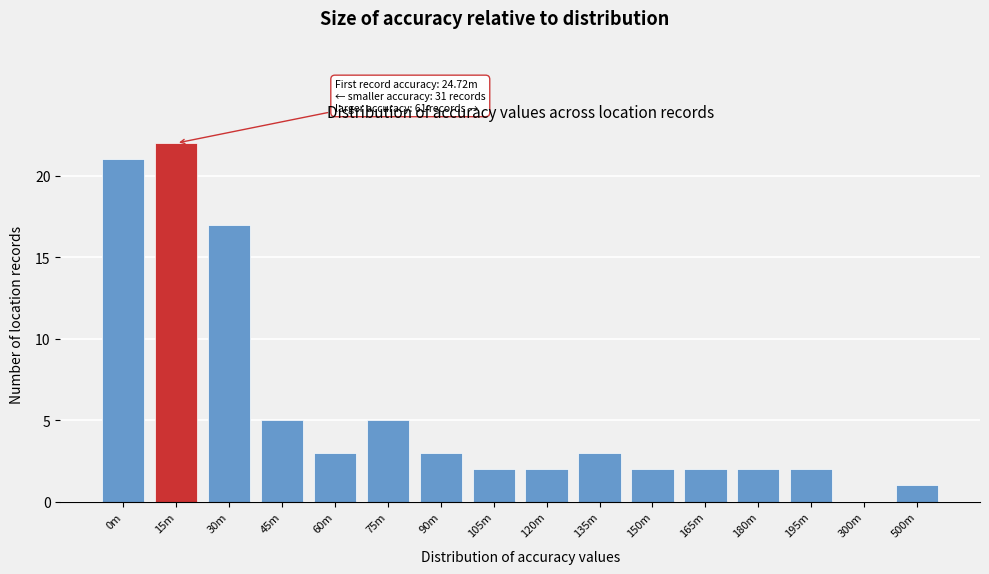

Reading left to right, what are all the values shown in this chart?

0m=21	15m=22	30m=17	45m=5	60m=3	75m=5	90m=3	105m=2	120m=2	135m=3	150m=2	165m=2	180m=2	195m=2	300m=0	500m=1